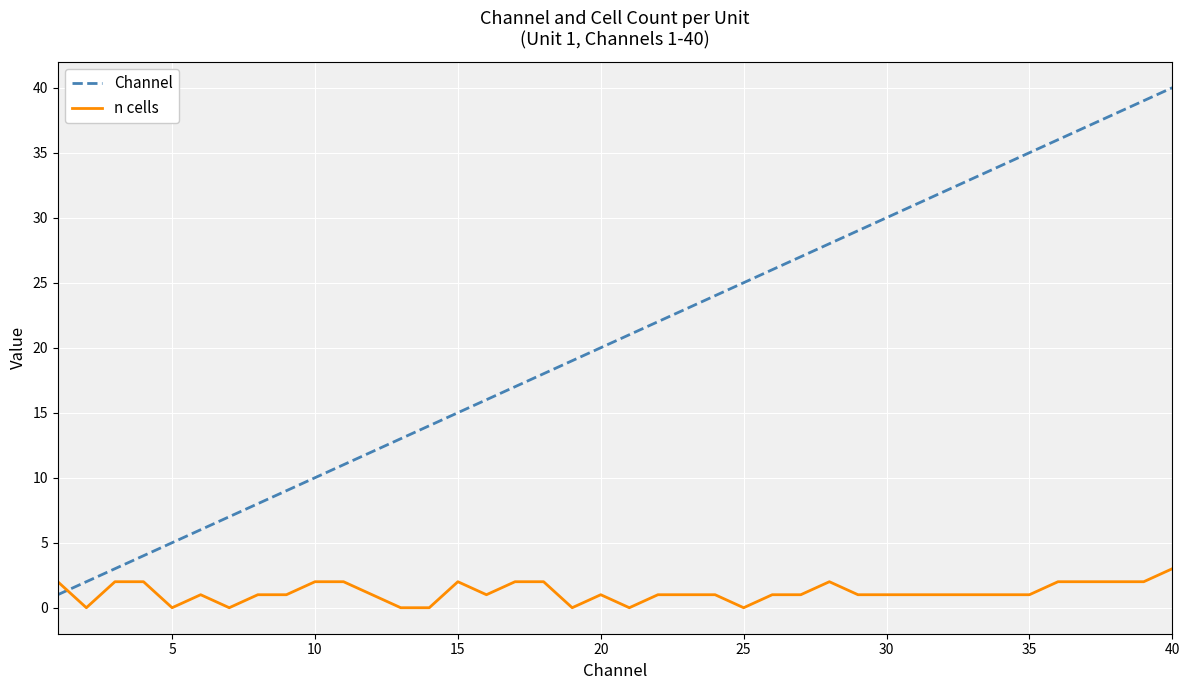

What is the difference between the maximum and minimum values in the Channel series?

39